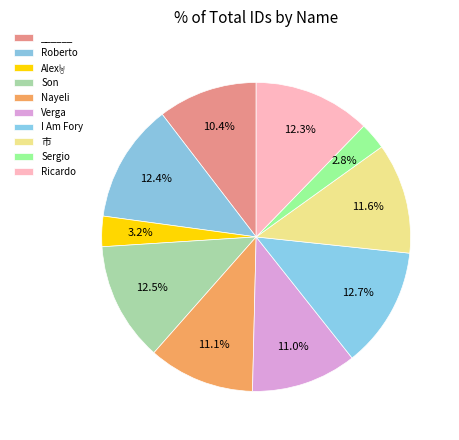

Rank the categories by value from lowest to highest.

Sergio, Alex🤘, ______, Verga, Nayeli, 市, Ricardo, Roberto, Son, I Am Fory